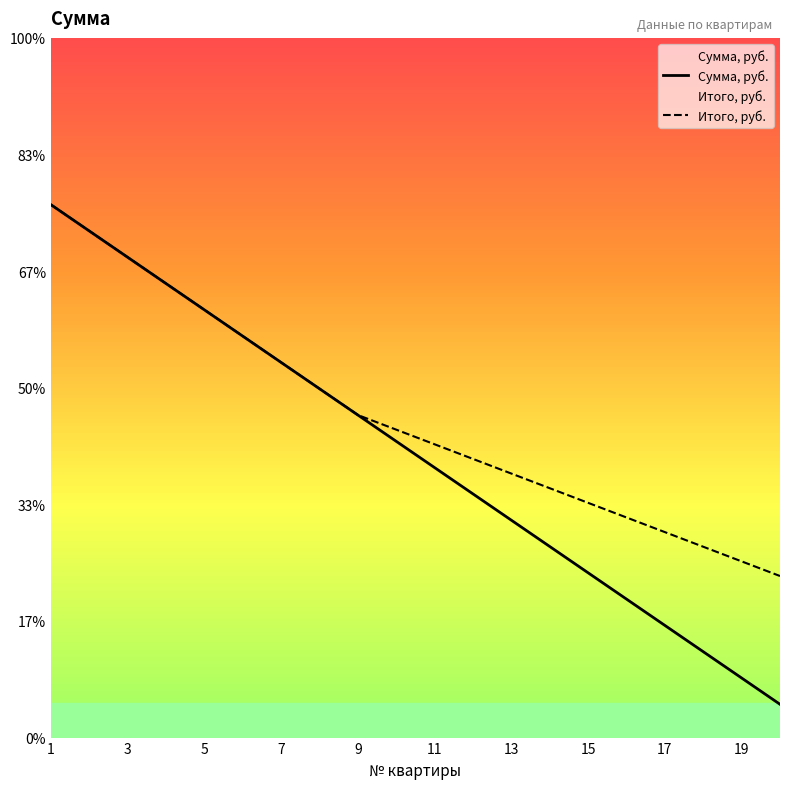

At which category is the sum across all series the highest?

1